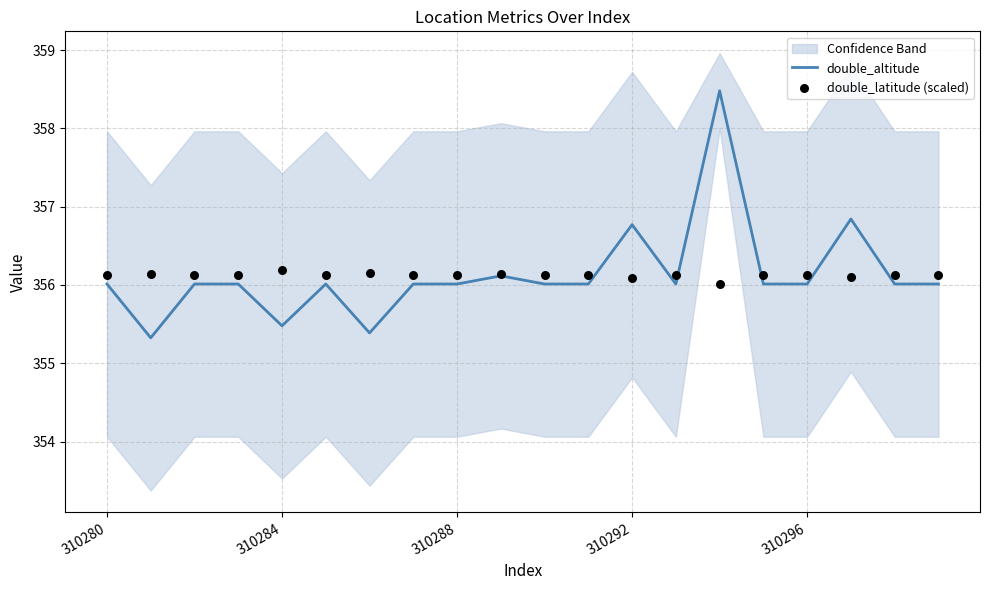

At how many categories does at least one series exceed 357?

1